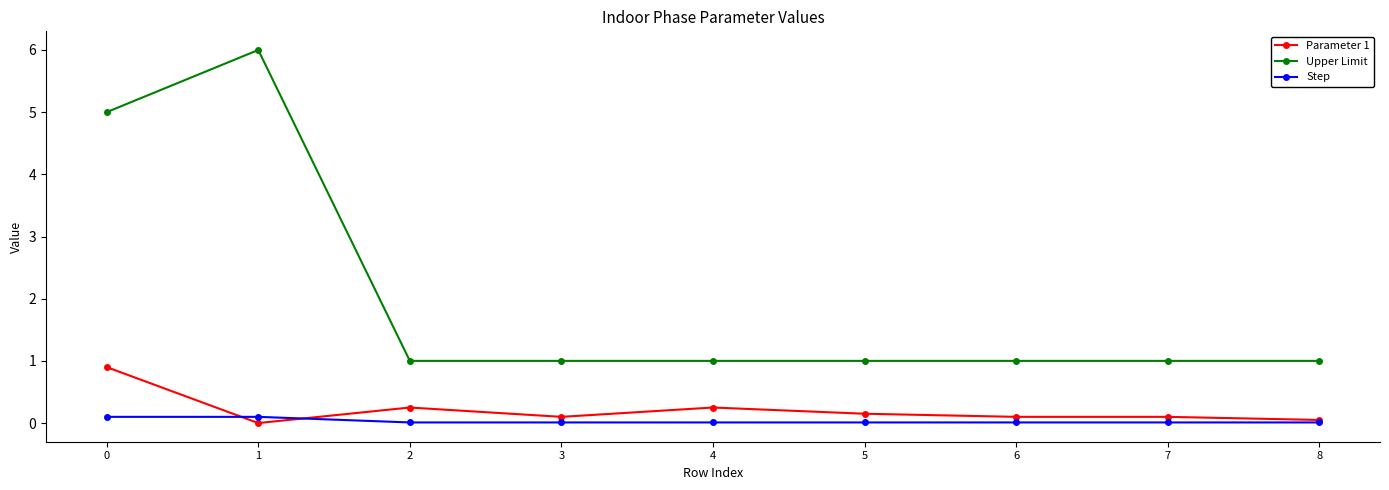

Which series has the largest total across all categories?

Upper Limit